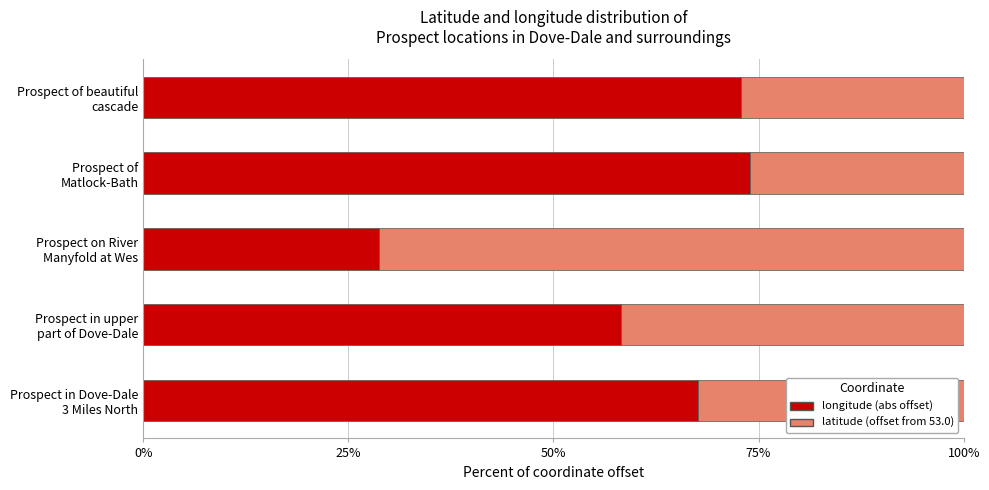

What is the difference between the maximum and minimum values in the longitude (abs offset) series?

45.2